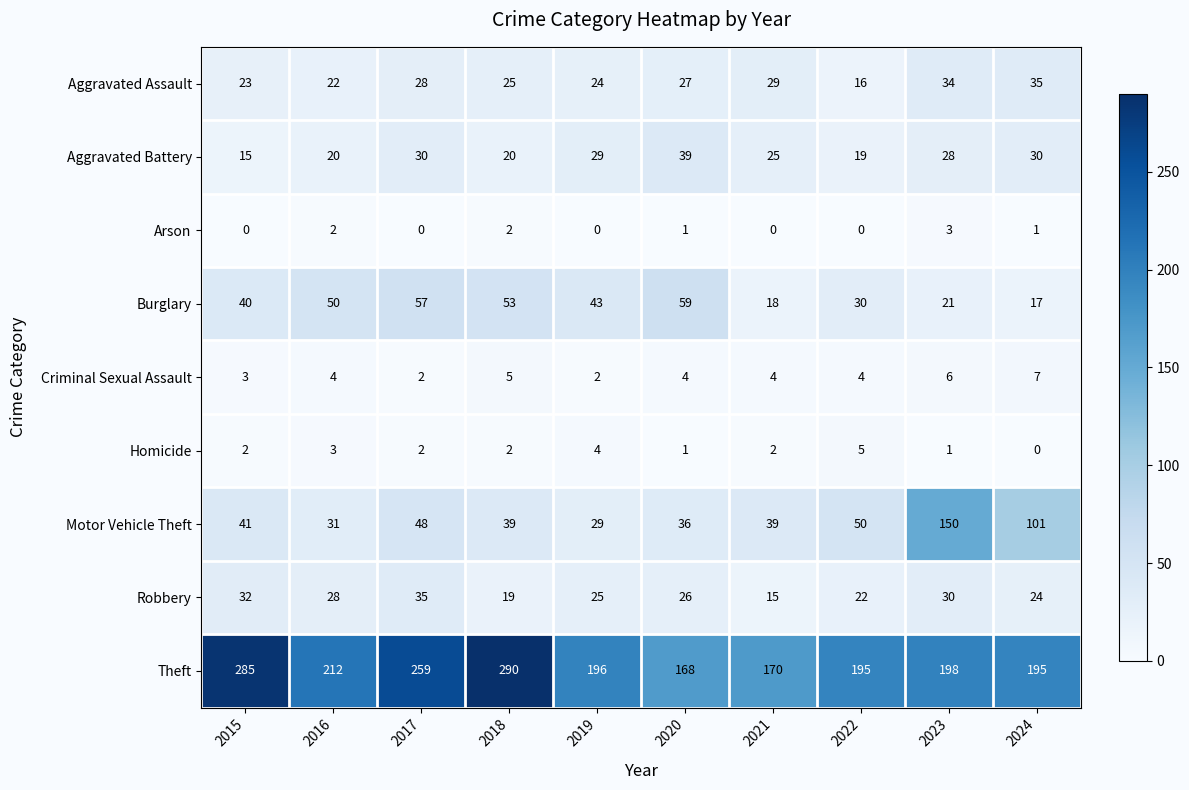

How many data points in Theft are less than 198?

5